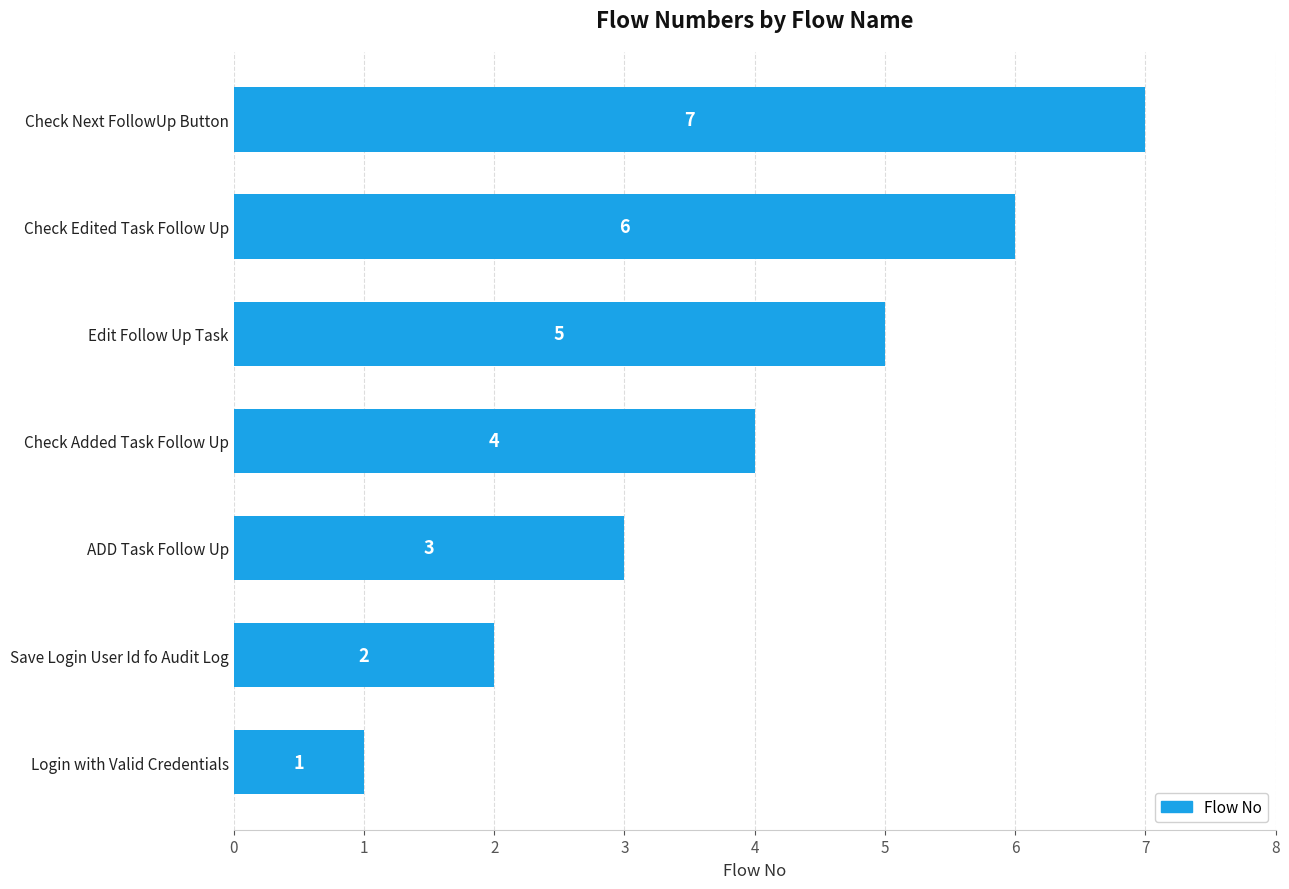

How many data points are less than 4?

3